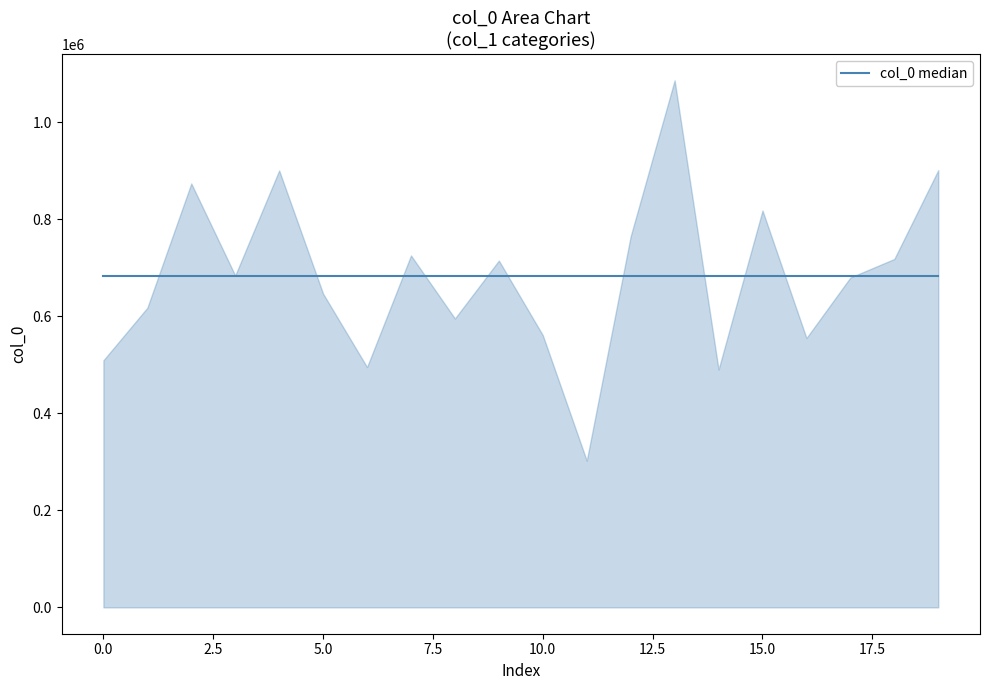

At which label is the value closest to 694599?

3